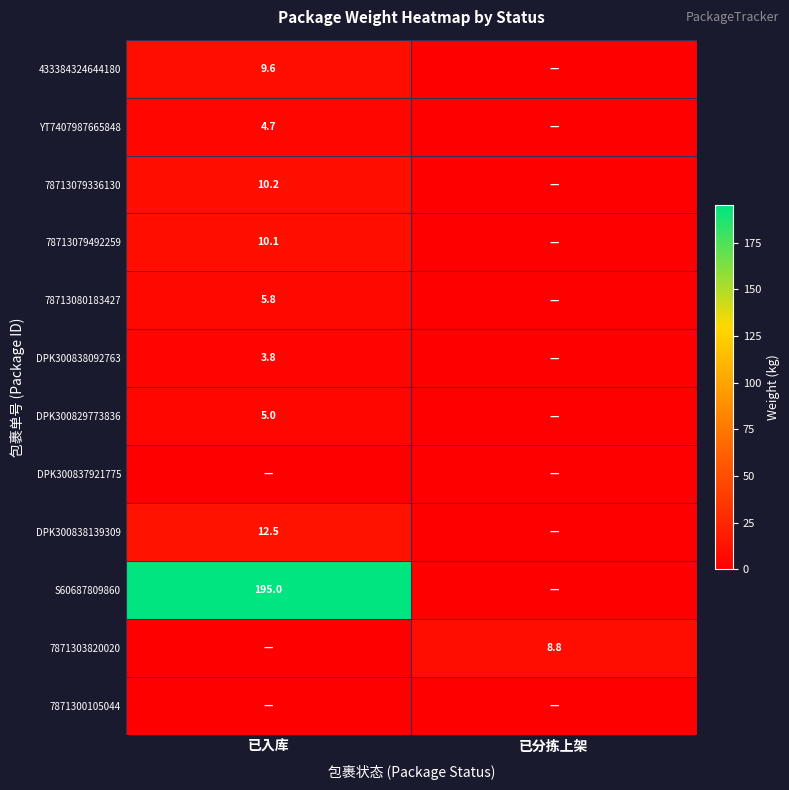

The value of 78713080183427 at 已入库 is 5.8. True or false?

True